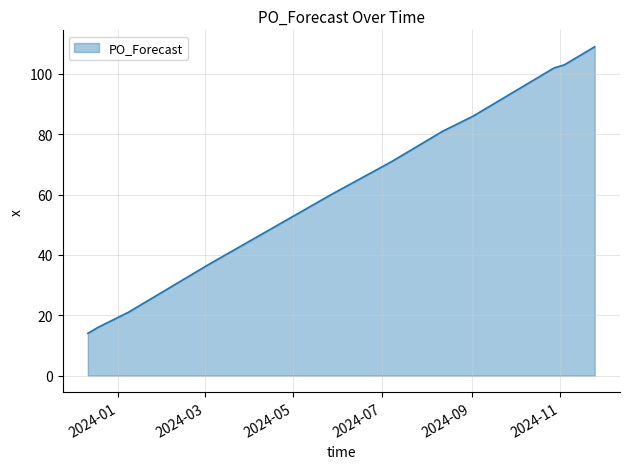

What is the sum of all values?

1921